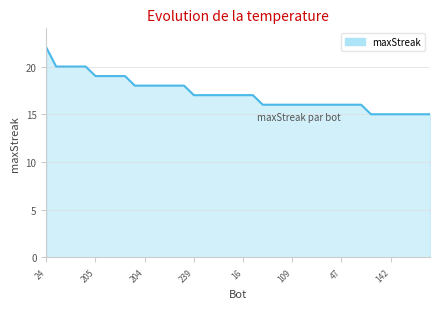

What is the sum of all values?

686